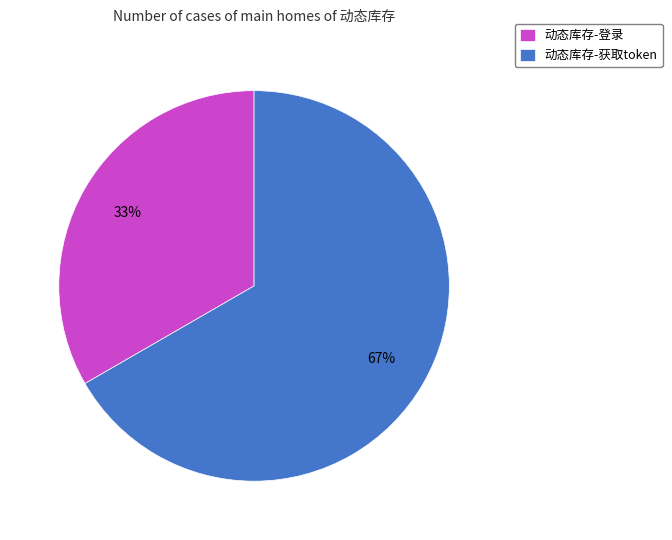

To the nearest percent, what is the average slice percentage?

50%